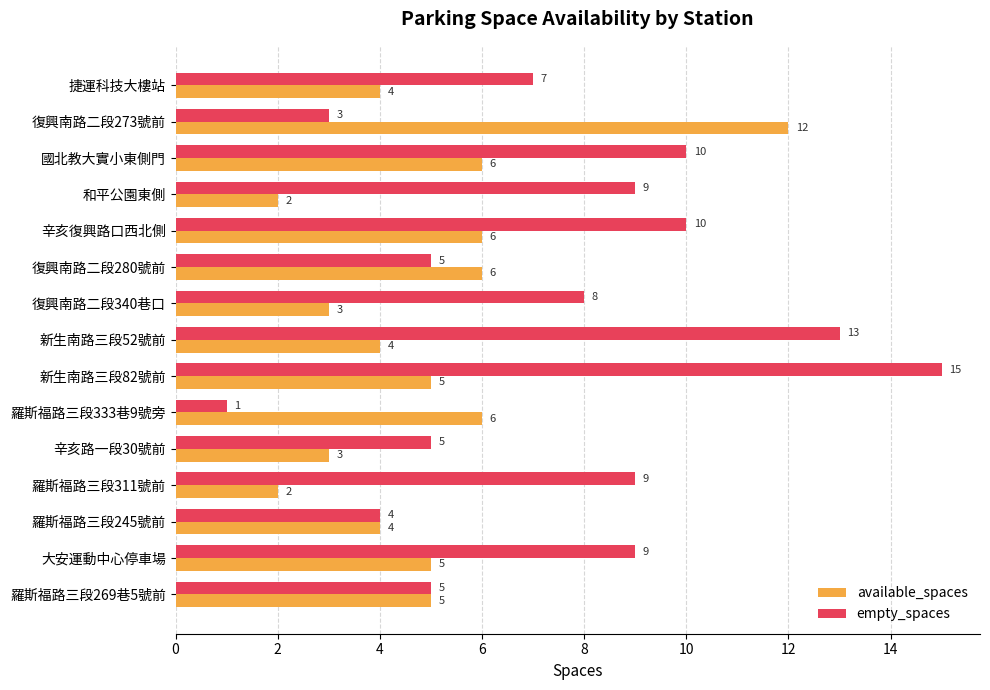

What is the greatest value displayed?

15